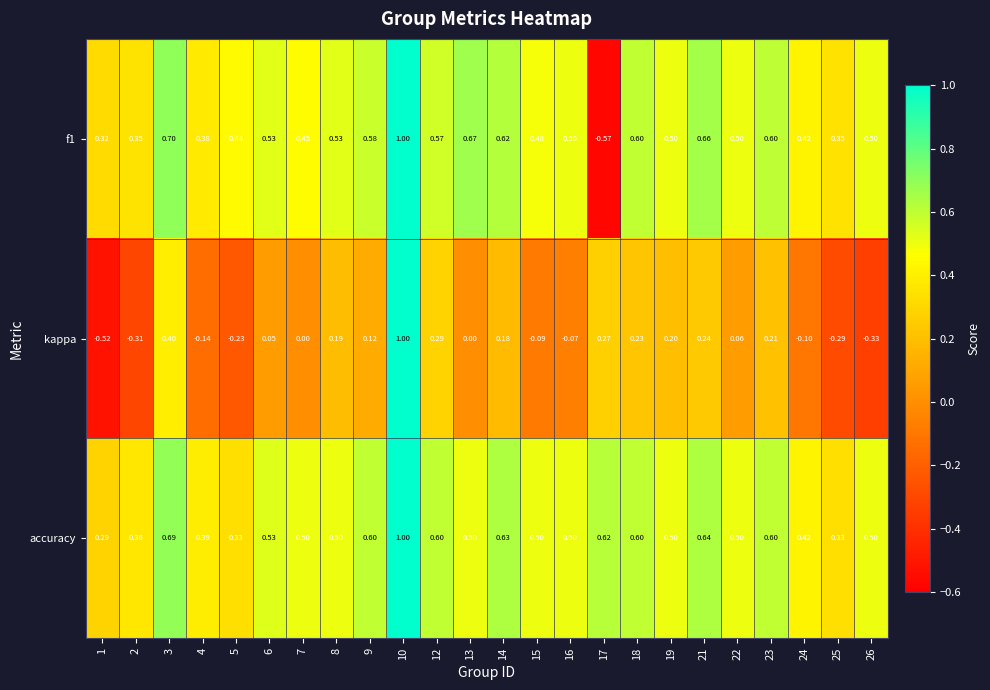

Which series has the largest total across all categories?

accuracy